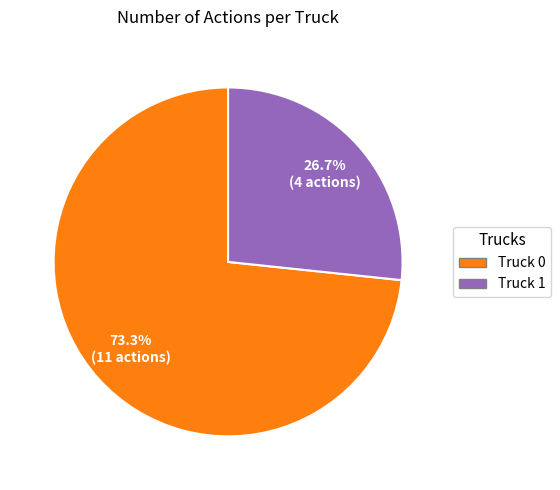

Rank the categories by value from highest to lowest.

Truck 0, Truck 1